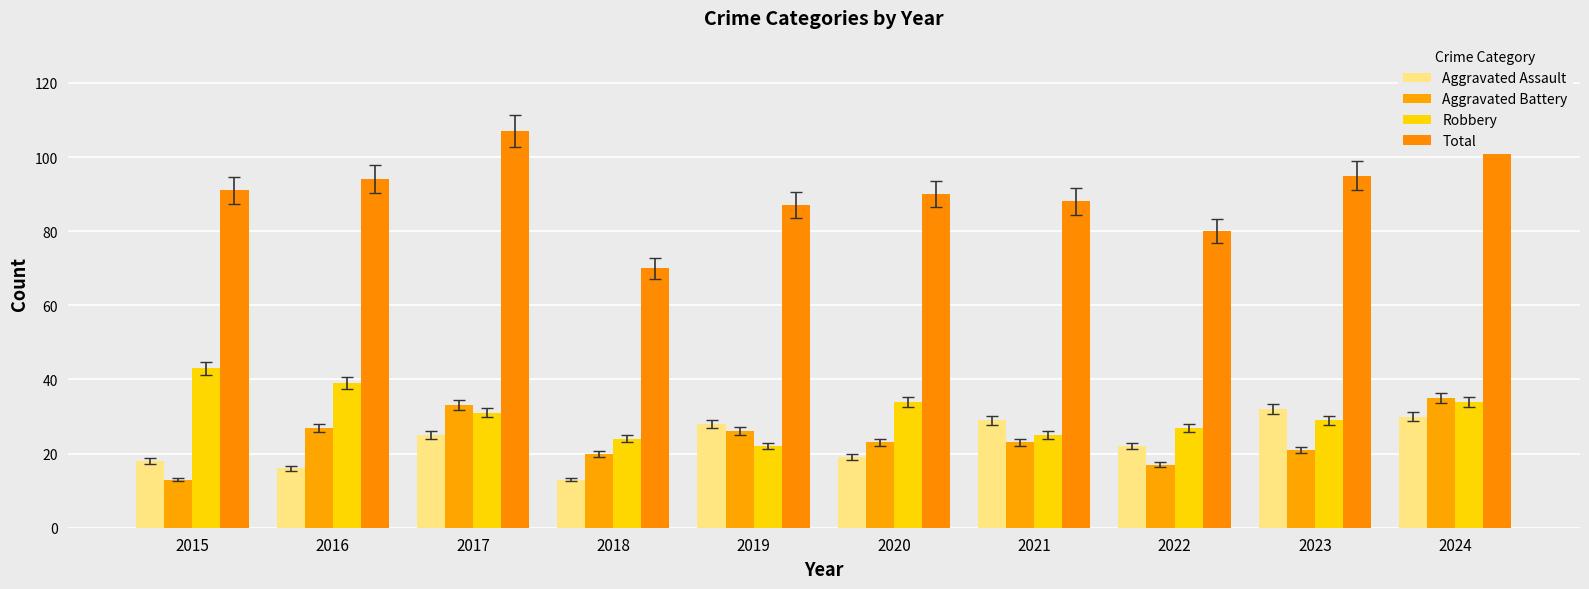

How many data points does each series have?

10